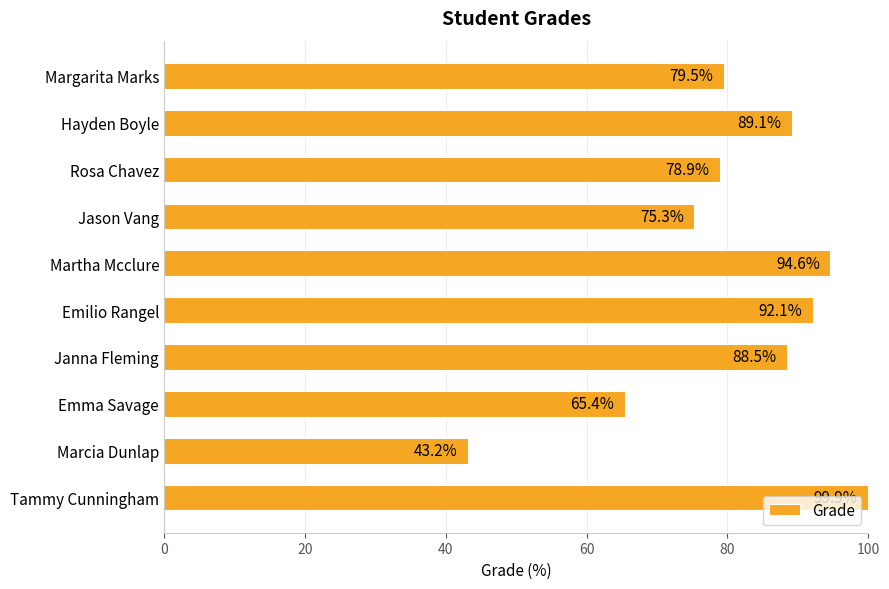

How many data points are less than 88?

5